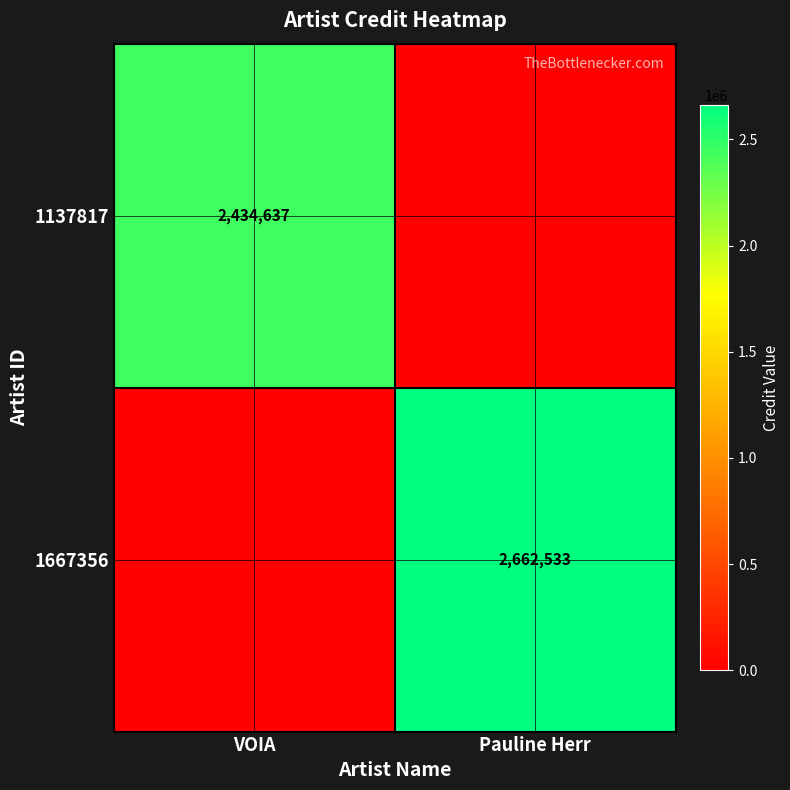

What is the difference between the highest and lowest values at Pauline Herr?

2662533